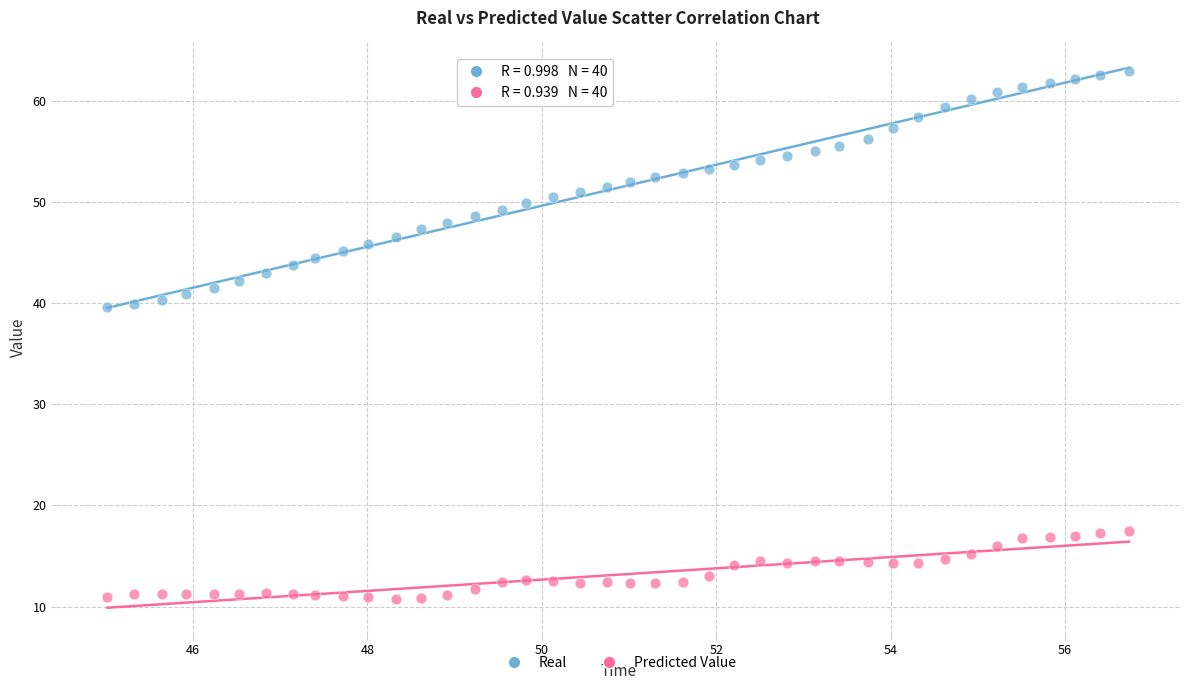

What is the X range (max minus min) for the scatter plot?

11.7